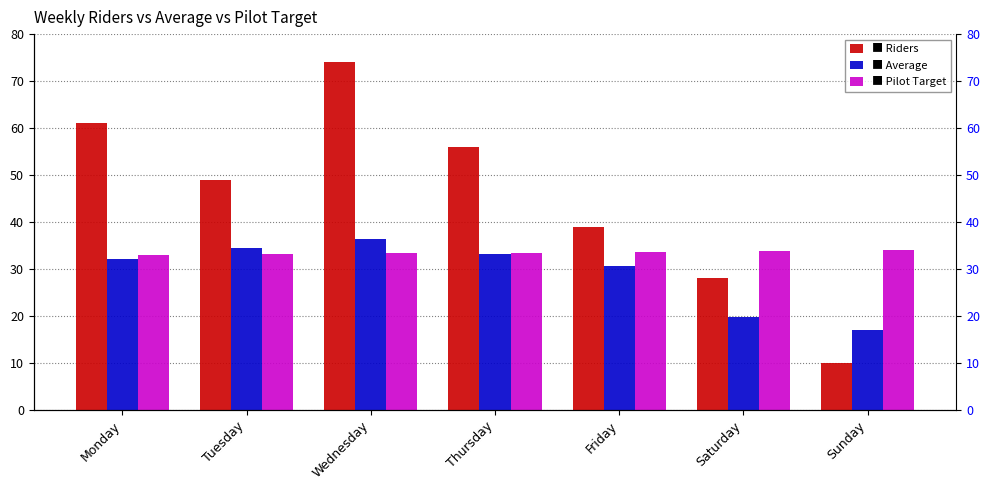

Is it true that Pilot Target equals 33.9 at Sunday?

True